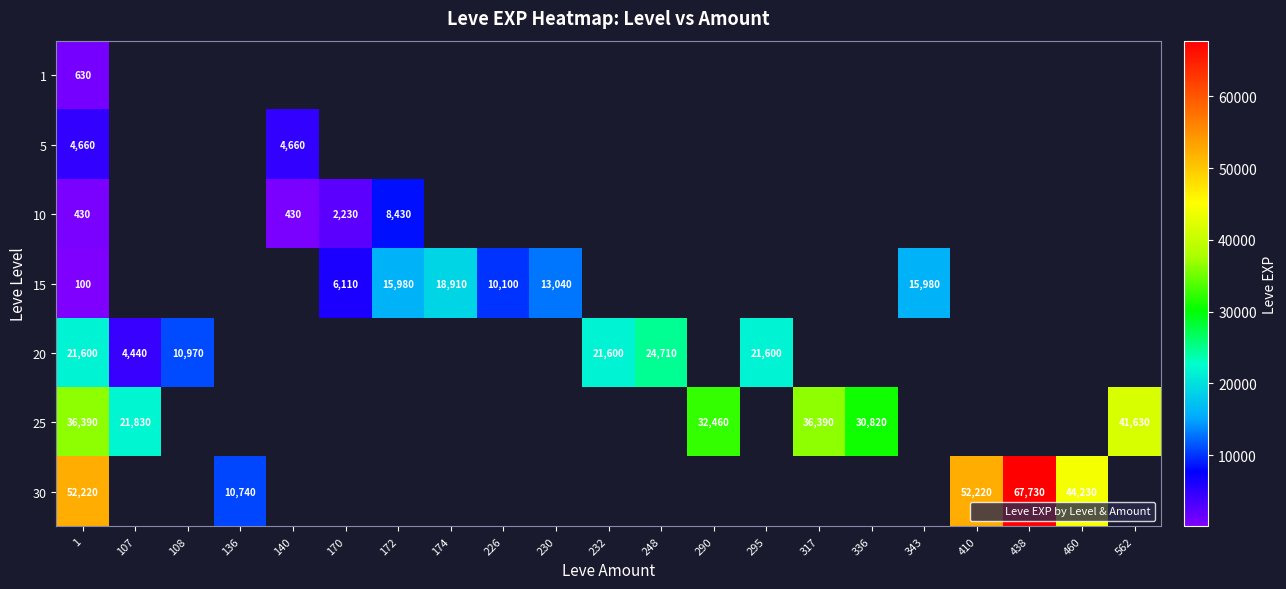

At which category does the chart reach its minimum across all series?

1